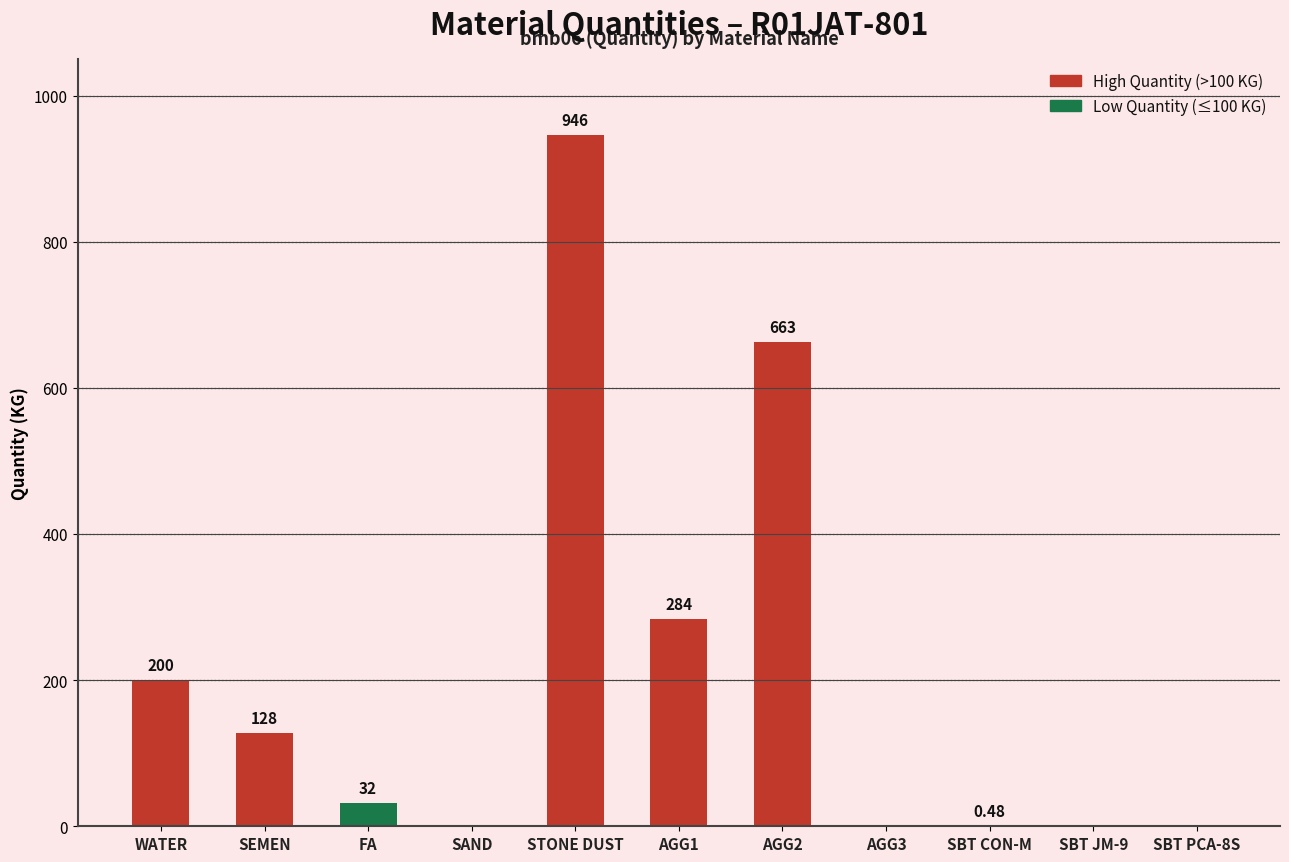

What is the maximum value shown in the chart?

946.0